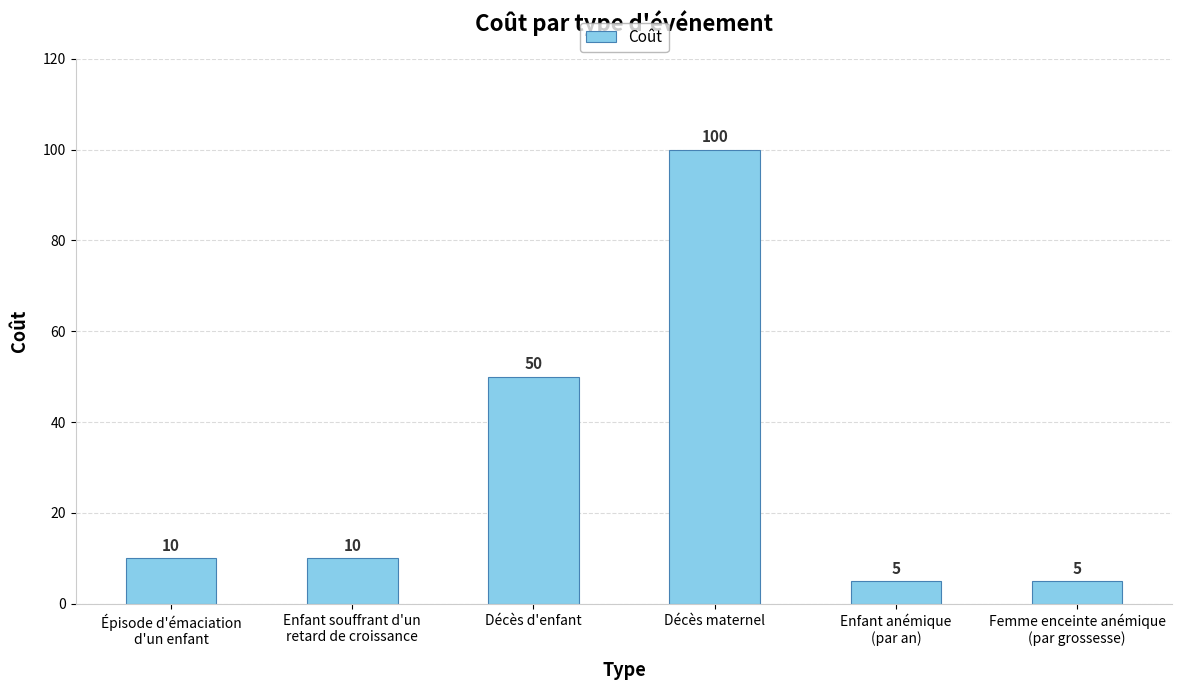

Reading left to right, transcribe all the data shown in this chart.

Épisode d'émaciation
d'un enfant=10	Enfant souffrant d'un
retard de croissance=10	Décès d'enfant=50	Décès maternel=100	Enfant anémique
(par an)=5	Femme enceinte anémique
(par grossesse)=5